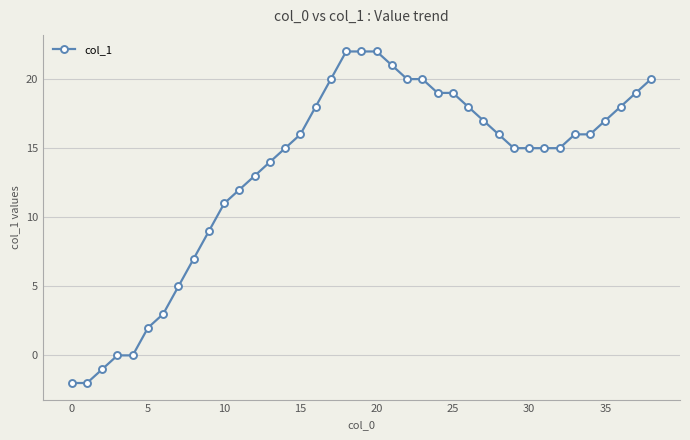

What is the difference between the second highest and second lowest values?

24